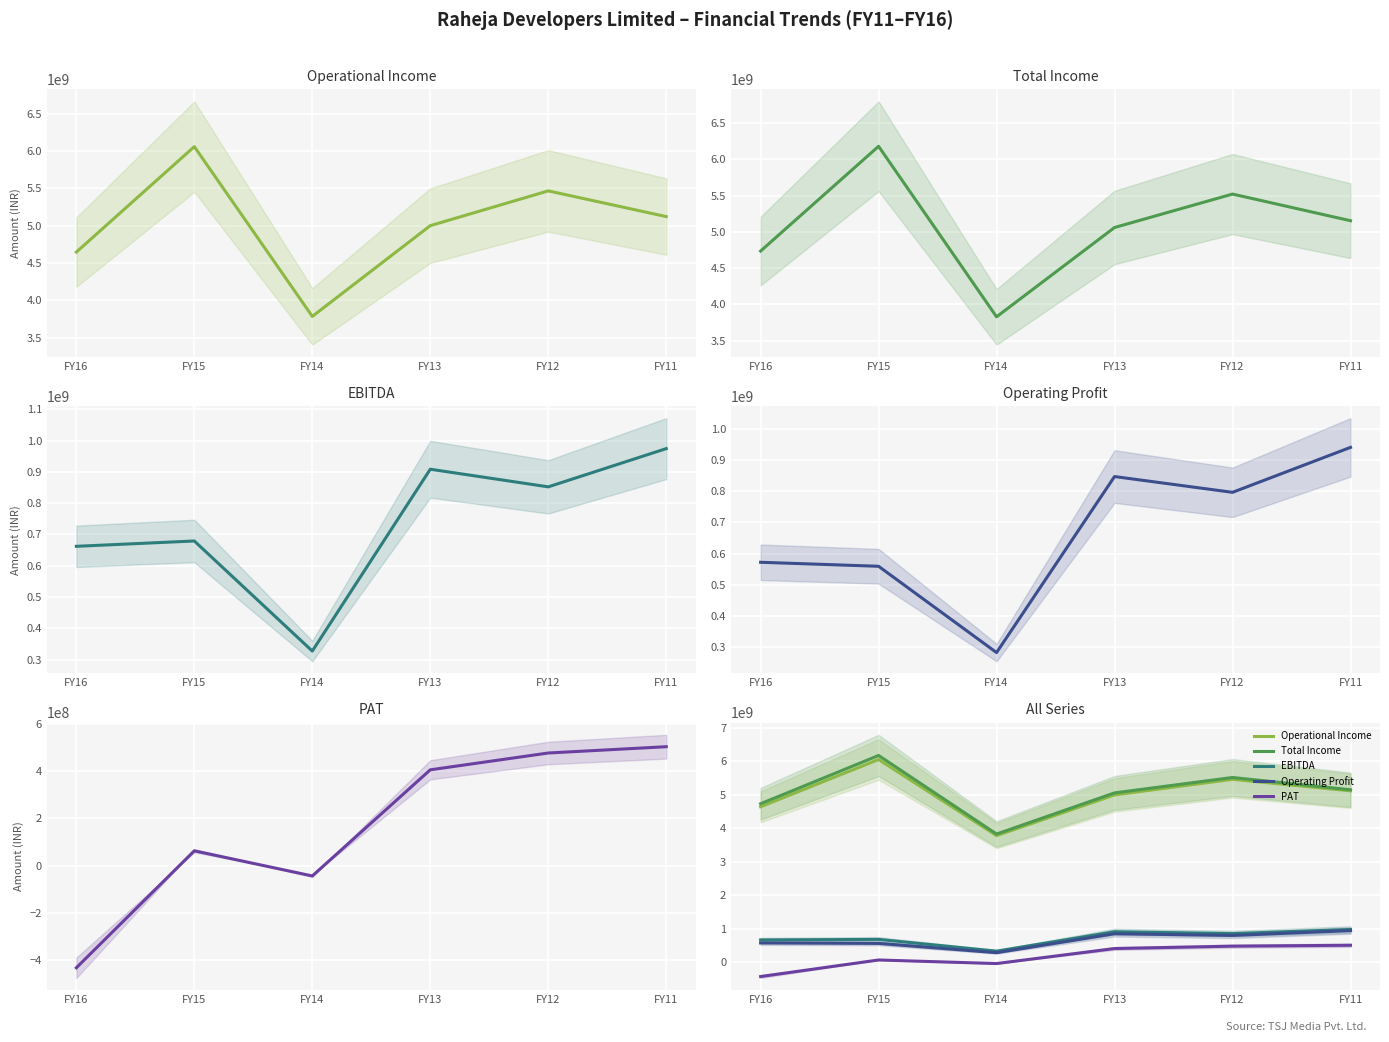

True or false: EBITDA and Total Income intersect in this chart.

False